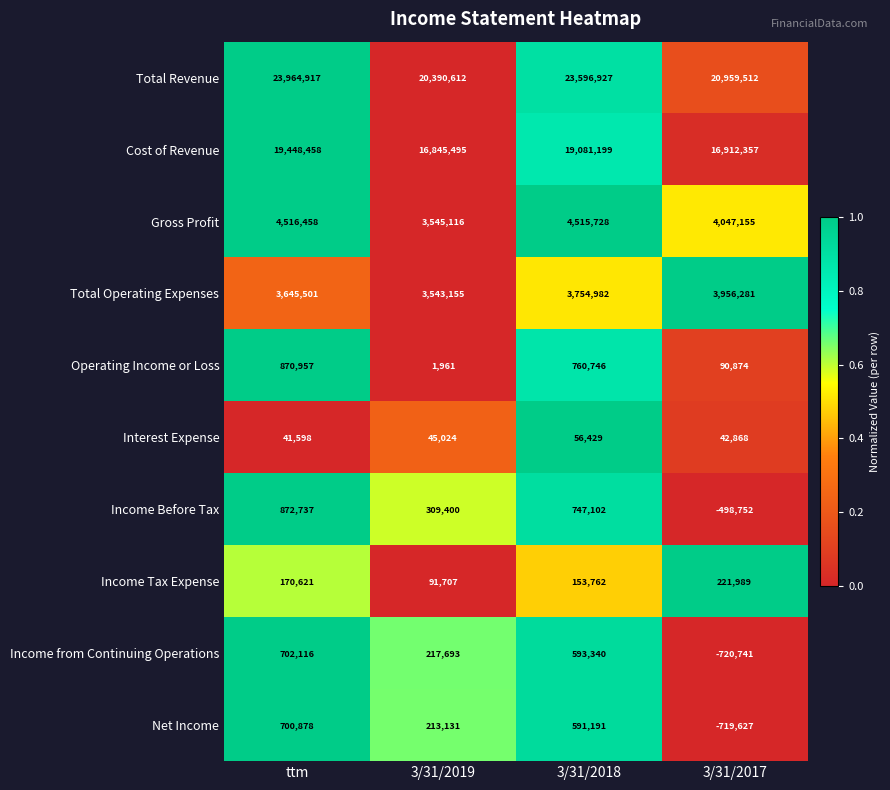

At which label does Interest Expense reach its peak?

3/31/2018